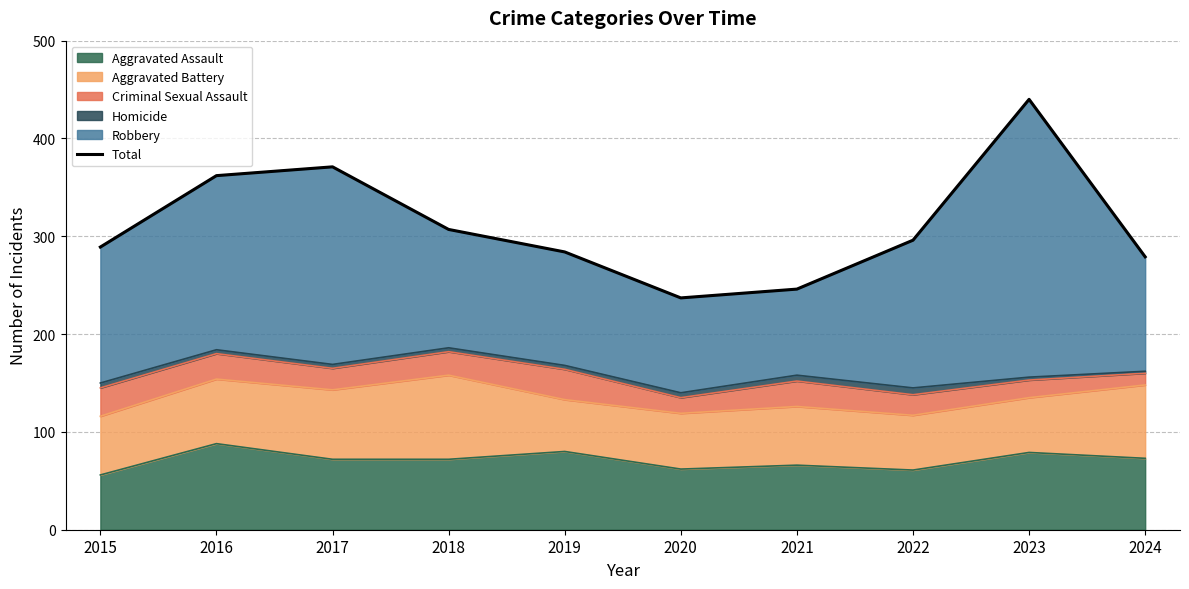

What is the average value?

311